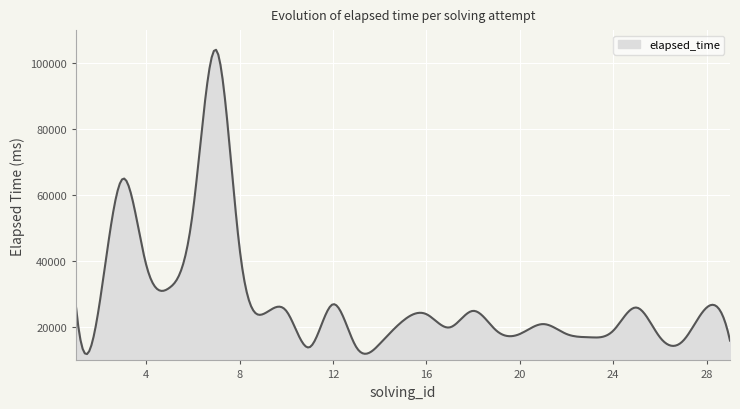

What is the smallest value displayed?

11925.9